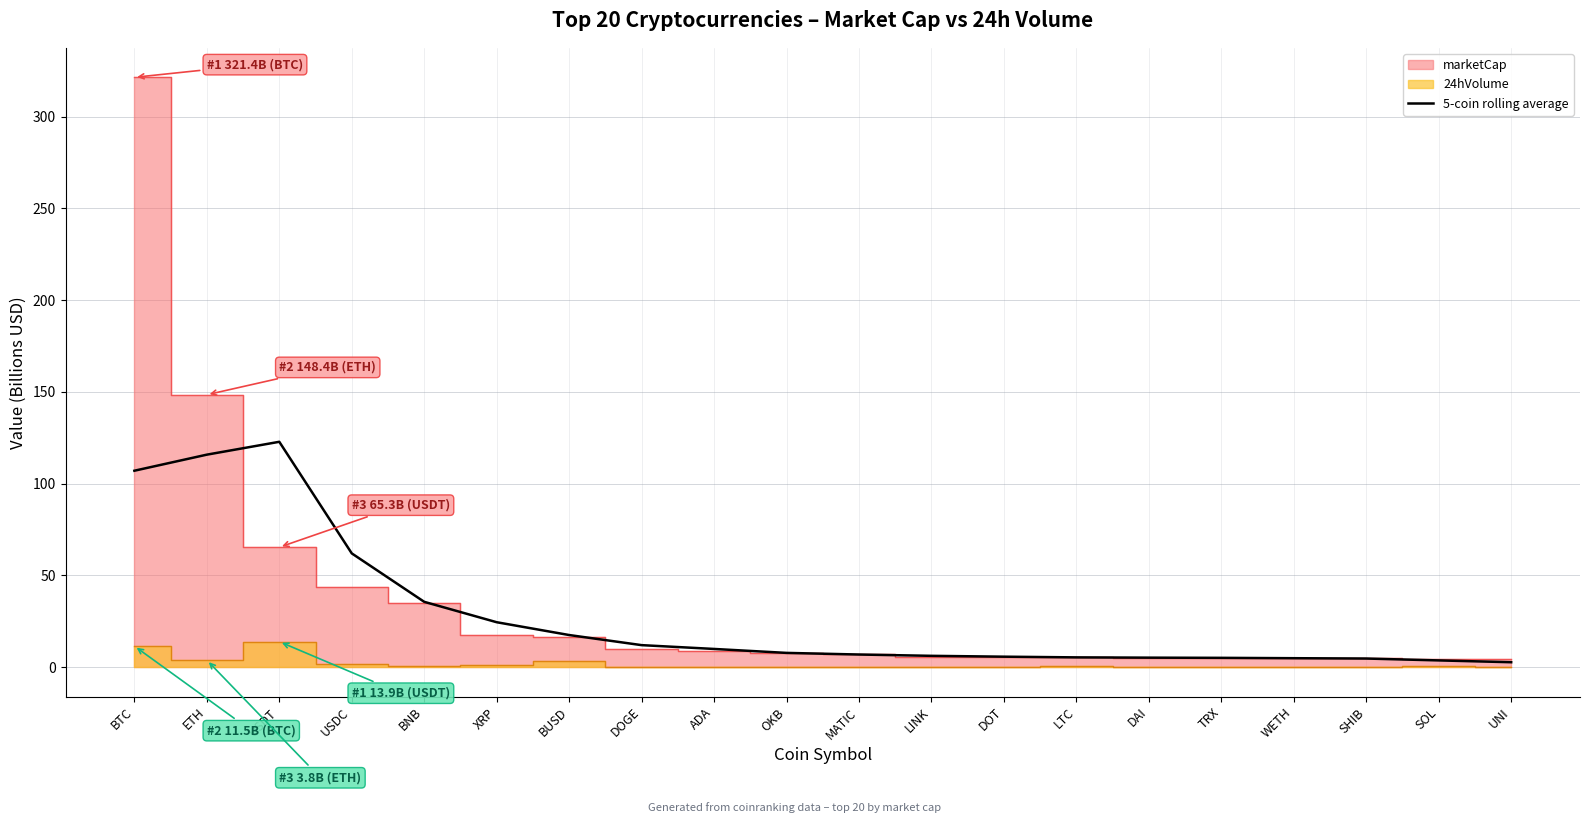

The 5-coin rolling average series shows 42.7 at XRP. True or false?

False